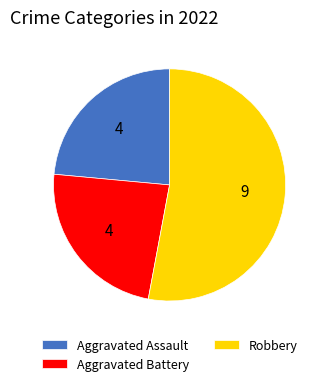

What is the largest slice in the pie chart?

Robbery